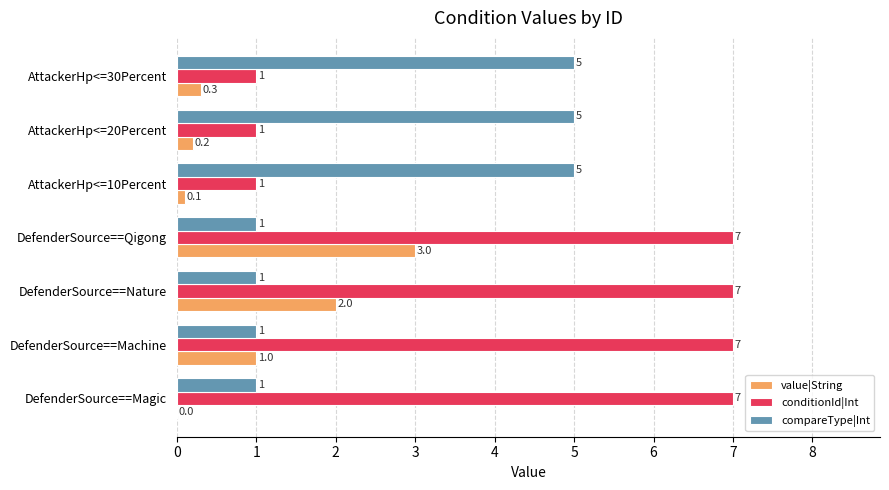

Is it true that compareType|Int equals 5.0 at AttackerHp<=20Percent?

True